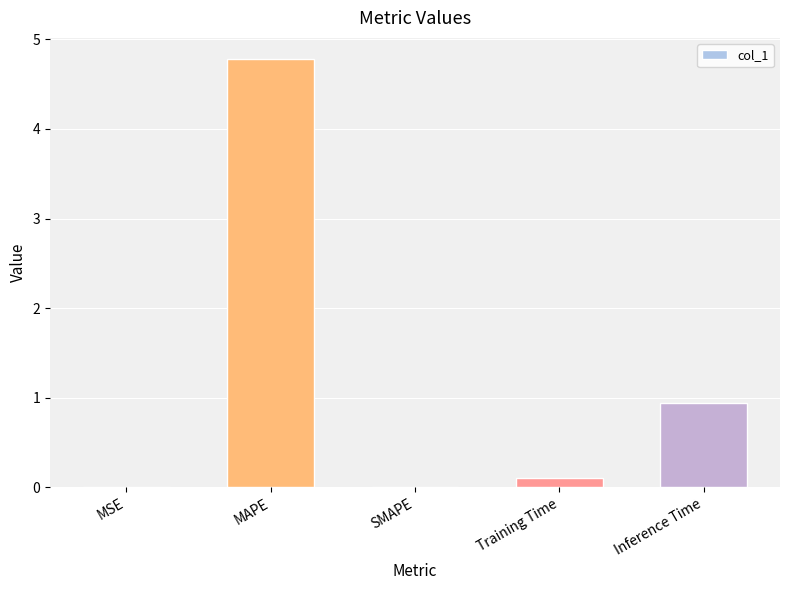

What is the greatest value displayed?

4.8